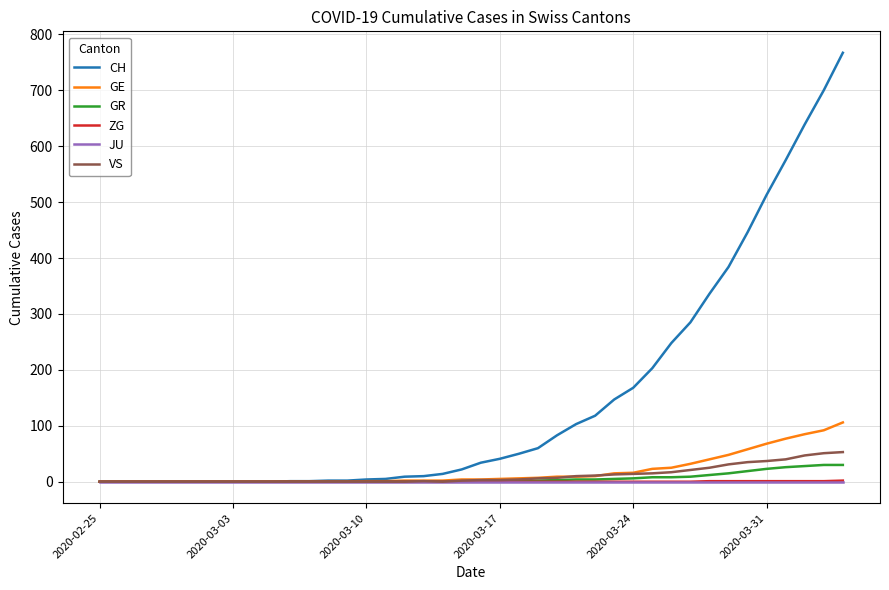

What is the highest value of the GR series?

30